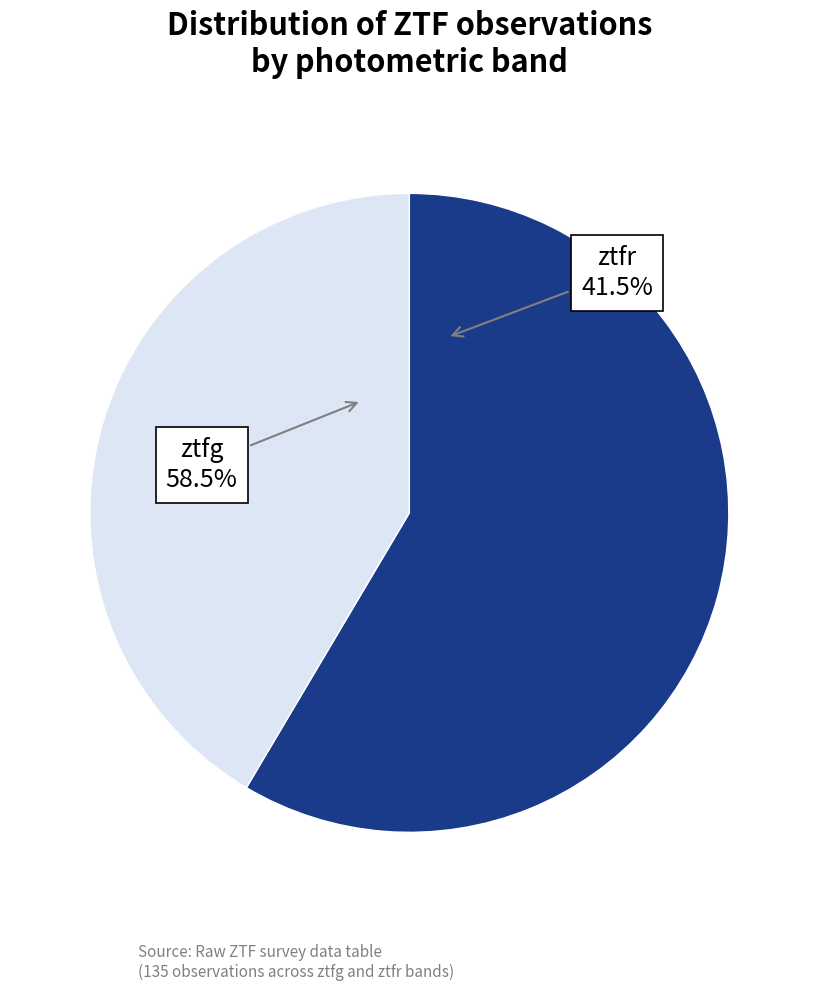

What portion of the pie excludes ztfr?

58.5%